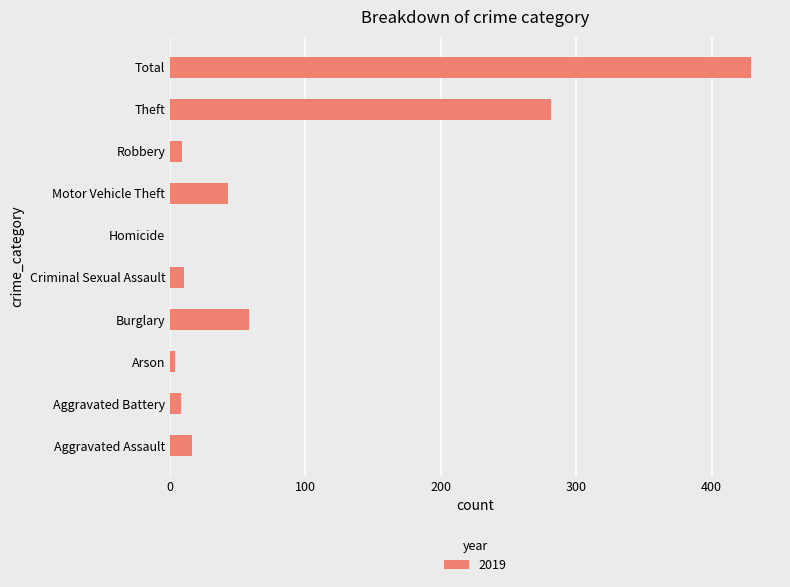

What is the maximum value shown in the chart?

429